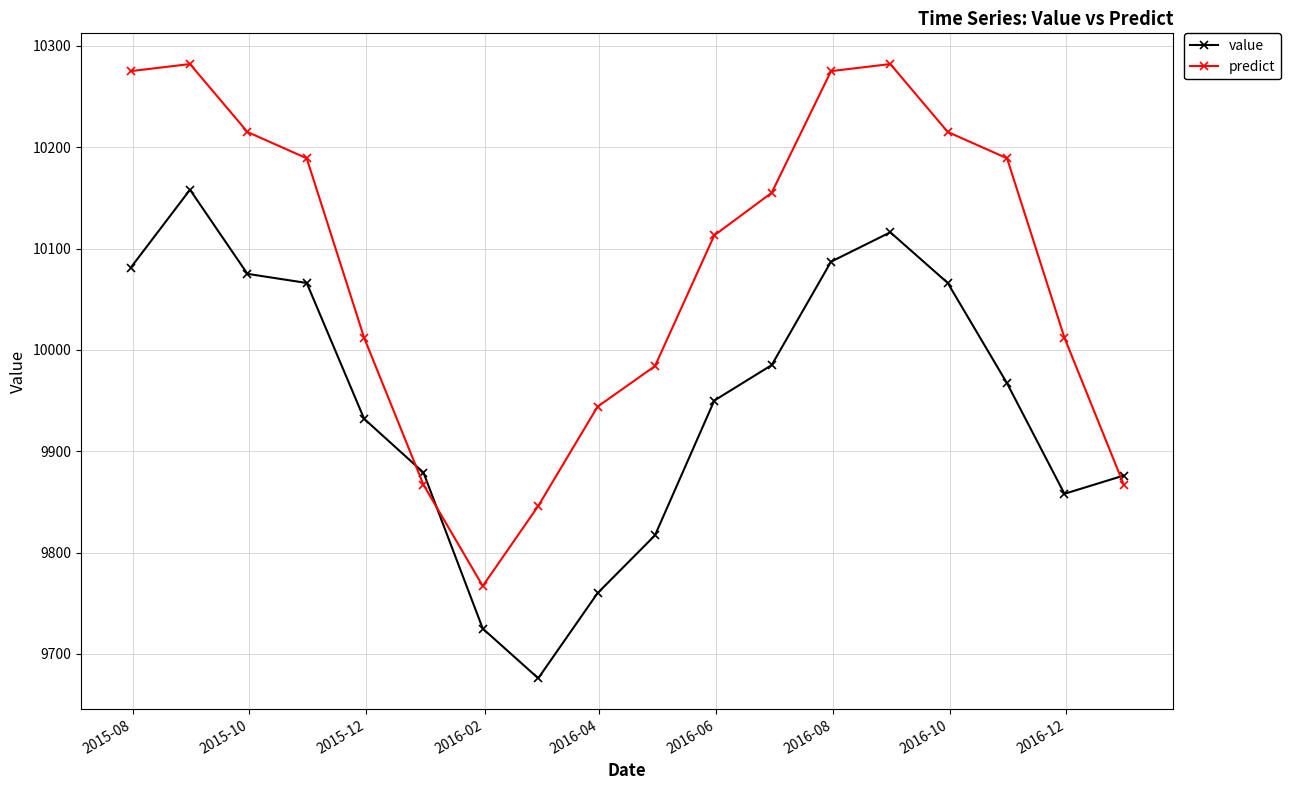

How many distinct data groups are displayed?

2